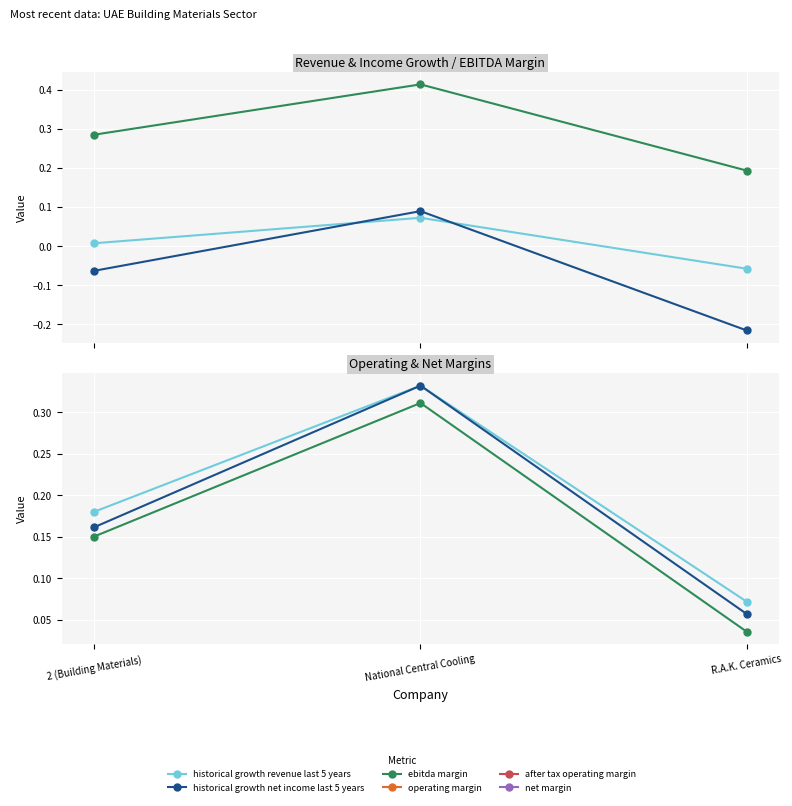

At which label is historical_growth_revenue_last_5_years closest to 0?

2 (Building Materials)